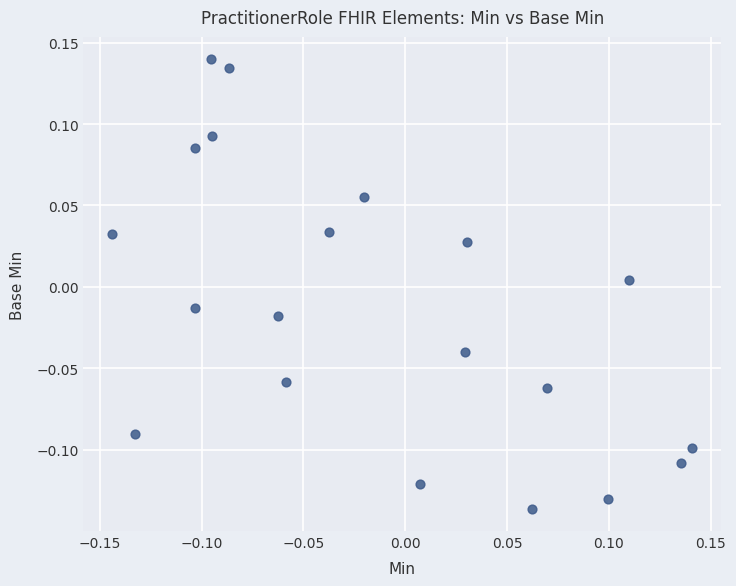

What is the range of Y values (max minus min)?

0.3